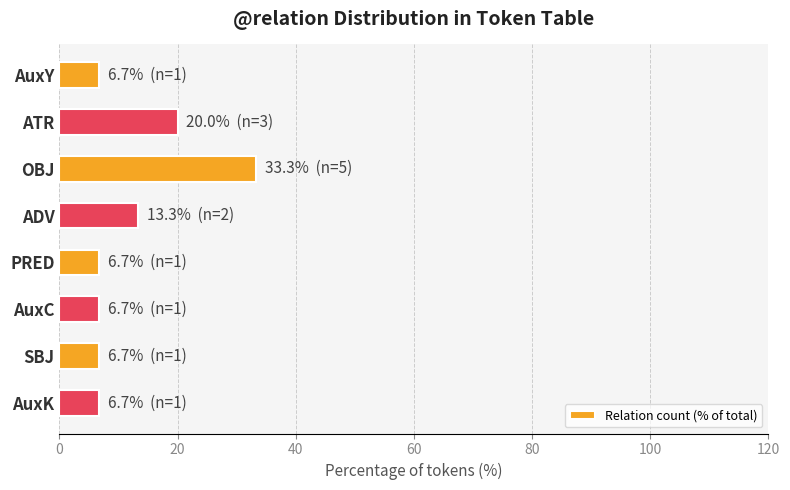

Count the number of data series in this chart.

1